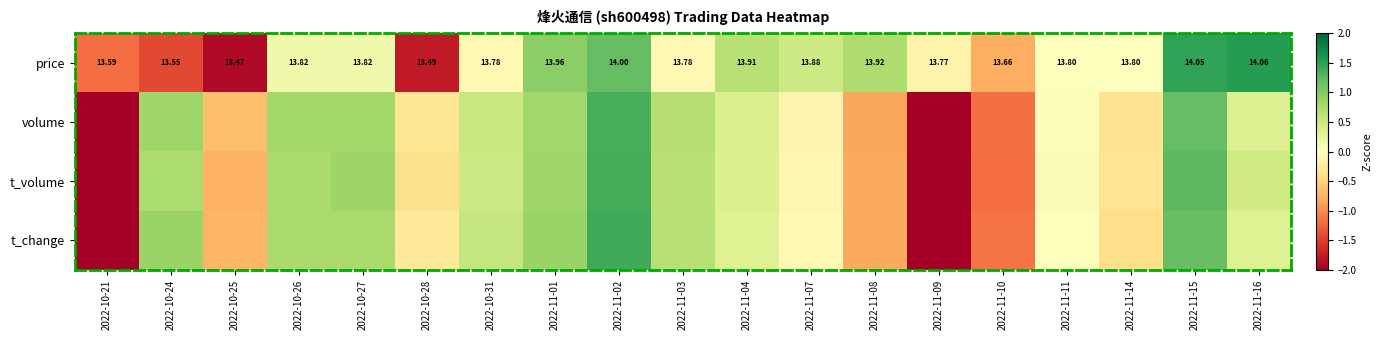

The t_volume series shows -0.1 at 2022-11-07. True or false?

False